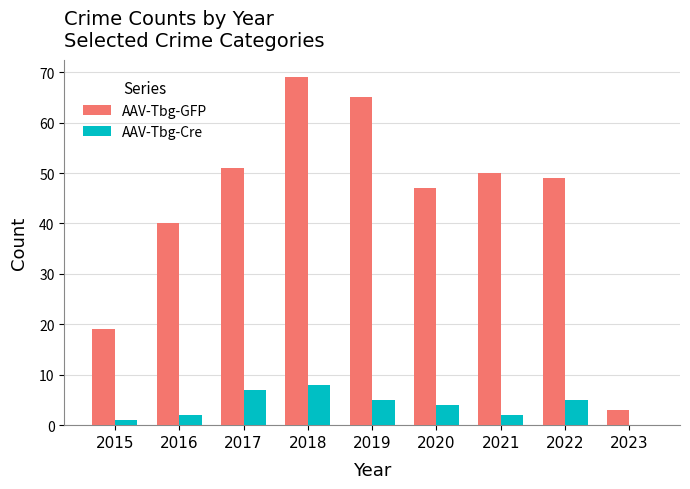

Where does the AAV-Tbg-GFP series first go above 49?

2017